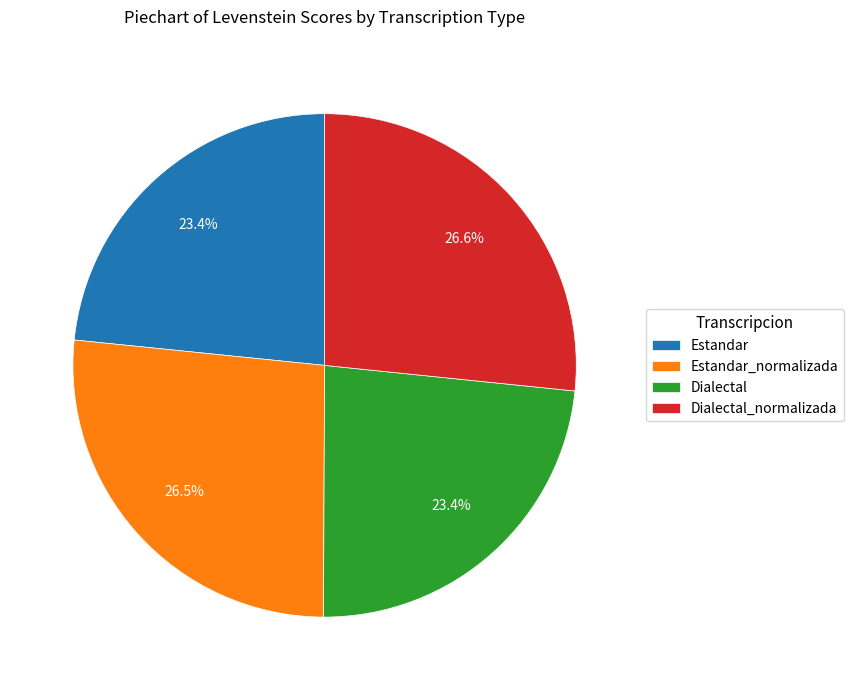

Is there any slice that represents more than half of the pie?

No